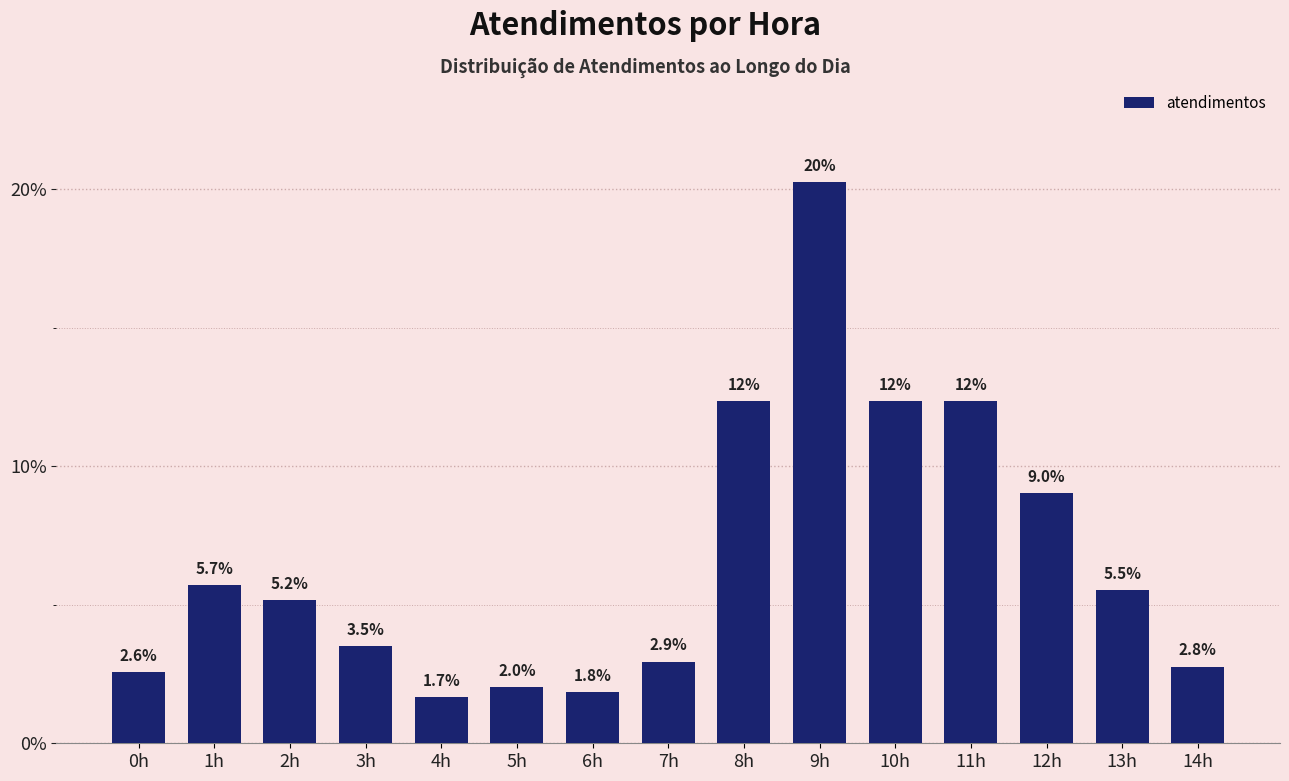

Reading right to left, list all the values displayed in this chart.

2.8	5.5	9.0	12.3	12.3	20.3	12.3	2.9	1.8	2.0	1.7	3.5	5.2	5.7	2.6